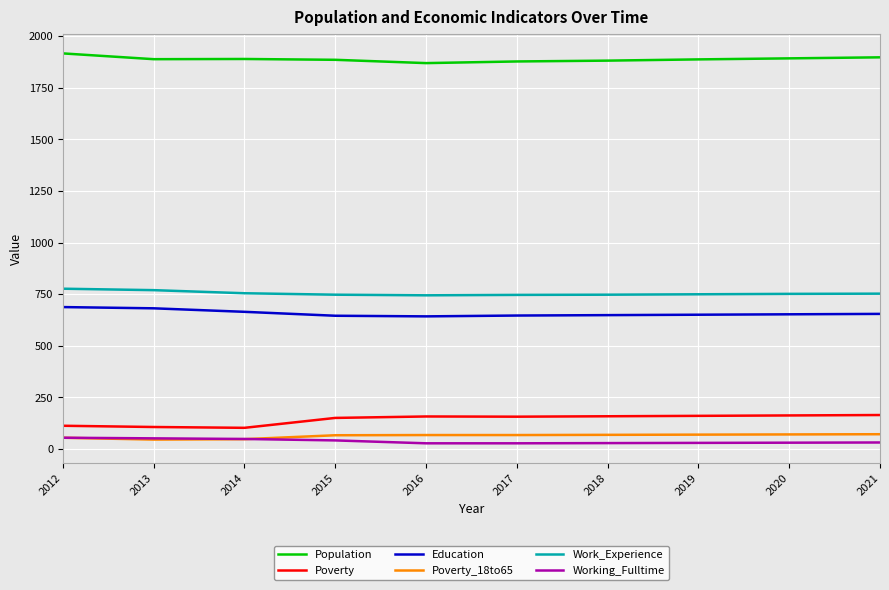

What are all the series names shown in the legend?

Population, Poverty, Education, Poverty_18to65, Work_Experience, Working_Fulltime